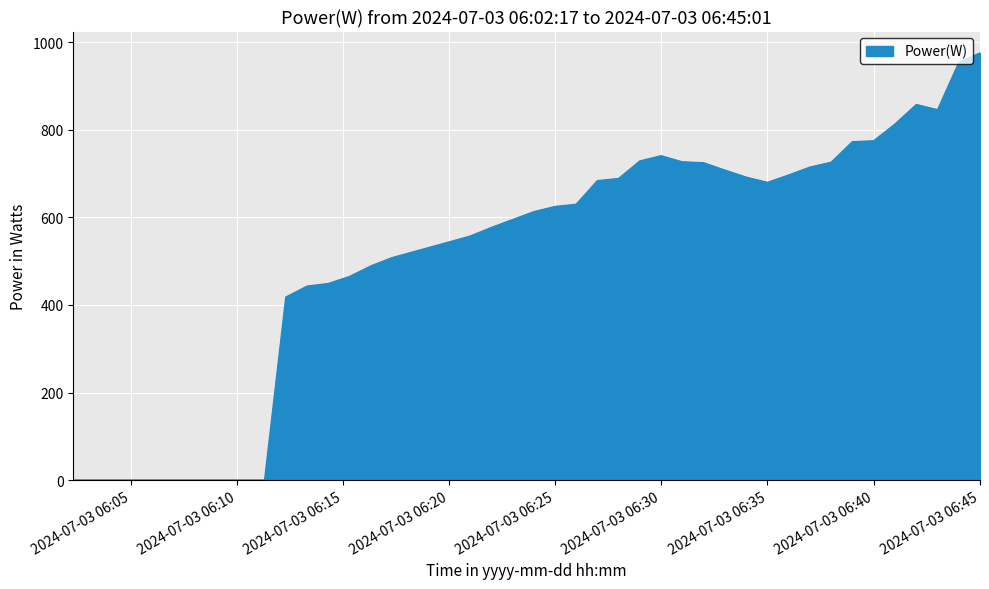

What is the difference between the maximum and minimum values?

976